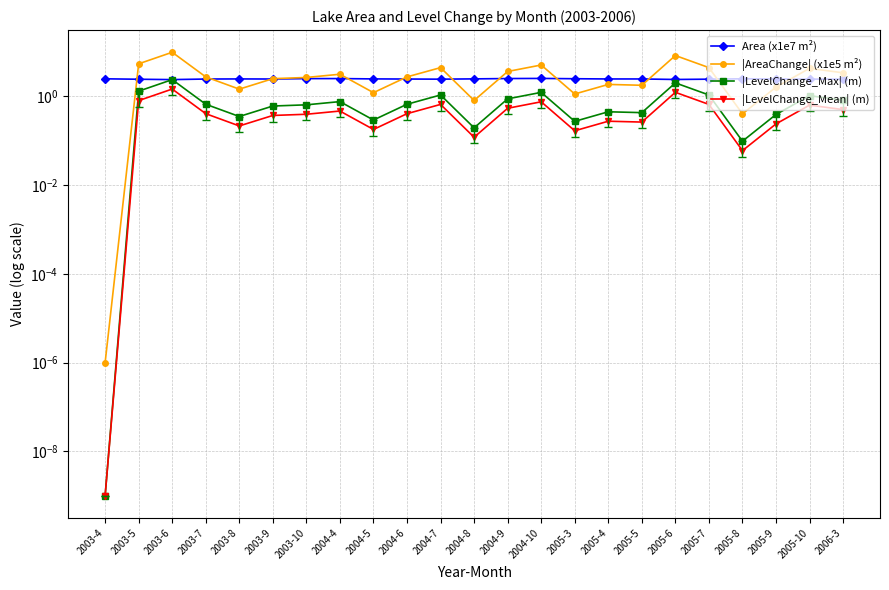

Reading right to left, list all the values displayed in this chart.

Area (x1e7 m²): 2006-3=2.5	2005-10=2.4	2005-9=2.5	2005-8=2.5	2005-7=2.4	2005-6=2.4	2005-5=2.5	2005-4=2.5	2005-3=2.5	2004-10=2.5	2004-9=2.5	2004-8=2.5	2004-7=2.4	2004-6=2.5	2004-5=2.5	2004-4=2.5	2003-10=2.5	2003-9=2.5	2003-8=2.5	2003-7=2.5	2003-6=2.4	2003-5=2.4	2003-4=2.5
|AreaChange| (x1e5 m²): 2006-3=3.4	2005-10=4.3	2005-9=1.6	2005-8=0.4	2005-7=4.5	2005-6=8.3	2005-5=1.8	2005-4=1.9	2005-3=1.1	2004-10=5.1	2004-9=3.6	2004-8=0.8	2004-7=4.5	2004-6=2.8	2004-5=1.2	2004-4=3.2	2003-10=2.7	2003-9=2.5	2003-8=1.5	2003-7=2.8	2003-6=9.9	2003-5=5.4	2003-4=0.0
|LevelChange_Max| (m): 2006-3=0.8	2005-10=1.0	2005-9=0.4	2005-8=0.1	2005-7=1.1	2005-6=2.0	2005-5=0.4	2005-4=0.5	2005-3=0.3	2004-10=1.2	2004-9=0.9	2004-8=0.2	2004-7=1.1	2004-6=0.7	2004-5=0.3	2004-4=0.8	2003-10=0.6	2003-9=0.6	2003-8=0.4	2003-7=0.7	2003-6=2.4	2003-5=1.3	2003-4=0.0
|LevelChange_Mean| (m): 2006-3=0.5	2005-10=0.6	2005-9=0.2	2005-8=0.1	2005-7=0.7	2005-6=1.2	2005-5=0.3	2005-4=0.3	2005-3=0.2	2004-10=0.8	2004-9=0.5	2004-8=0.1	2004-7=0.7	2004-6=0.4	2004-5=0.2	2004-4=0.5	2003-10=0.4	2003-9=0.4	2003-8=0.2	2003-7=0.4	2003-6=1.5	2003-5=0.8	2003-4=0.0